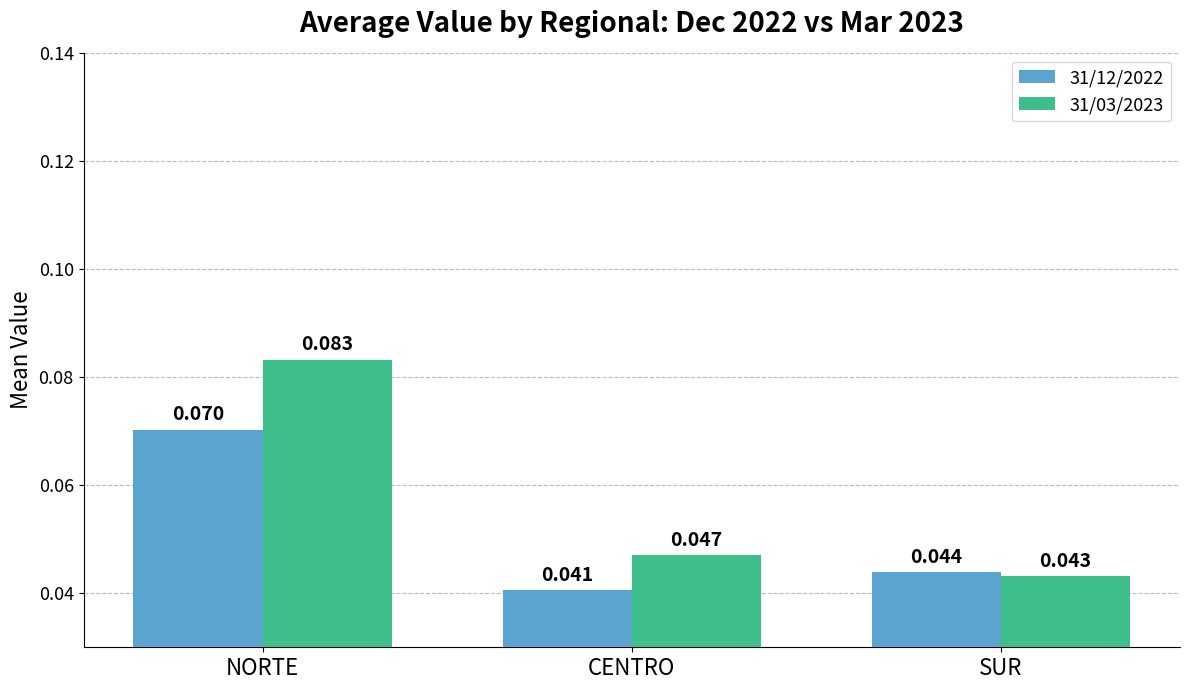

Rank the series by their maximum value, from lowest to highest.

31/12/2022, 31/03/2023